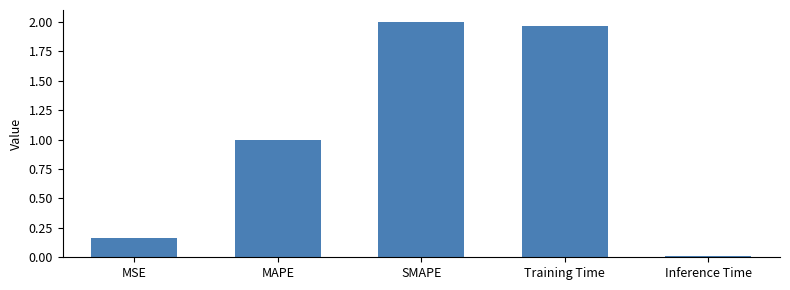

What is the sum of all values?

5.1